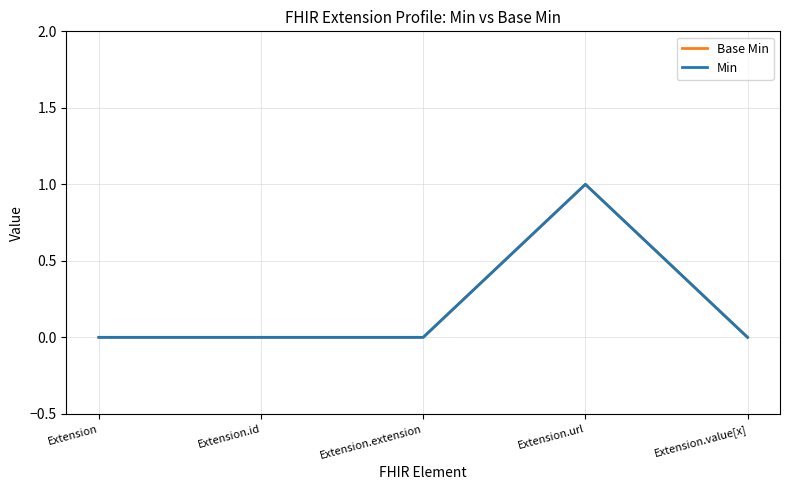

Does the chart have visible grid lines?

Yes